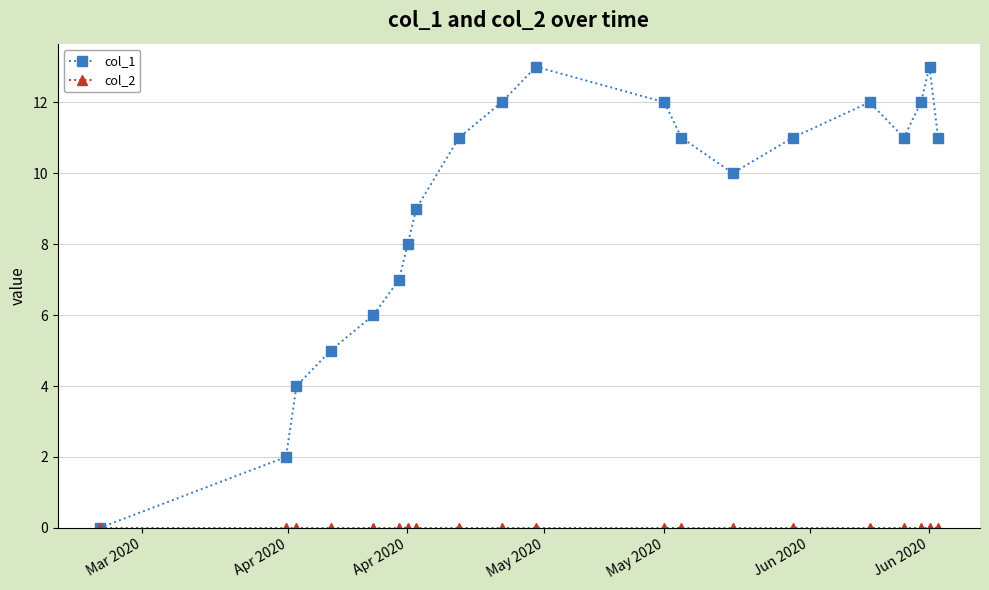

Which series has the widest spread of values?

col_1